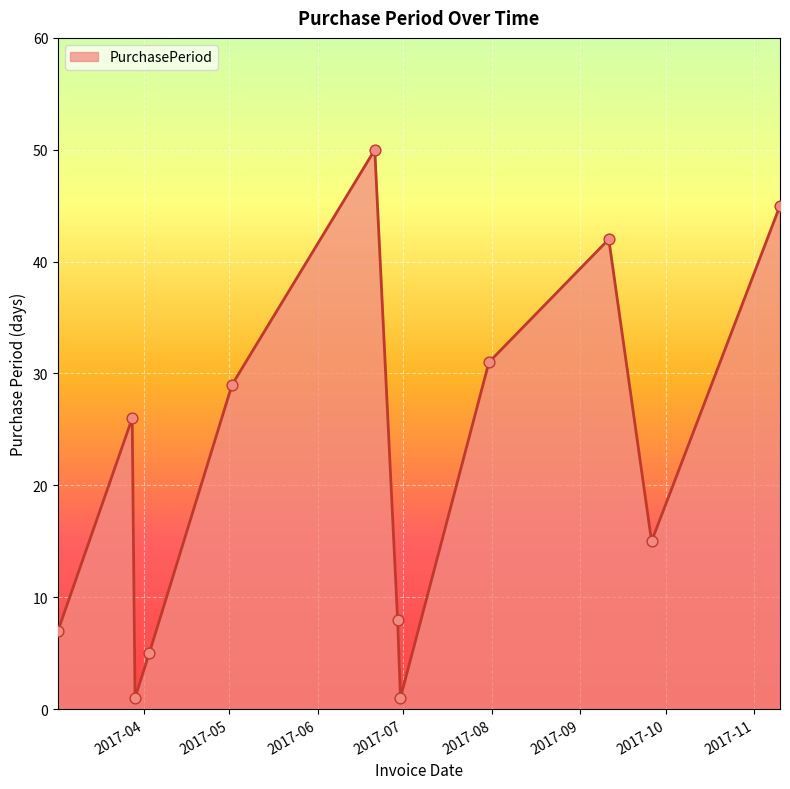

What is the difference between the maximum and minimum values?

49